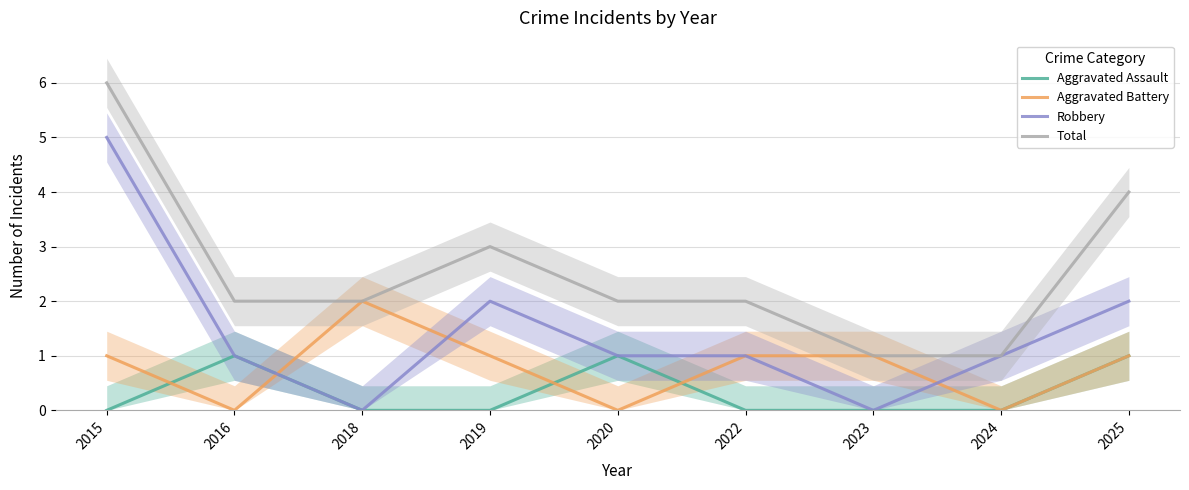

How many values in the Robbery series exceed 1?

3